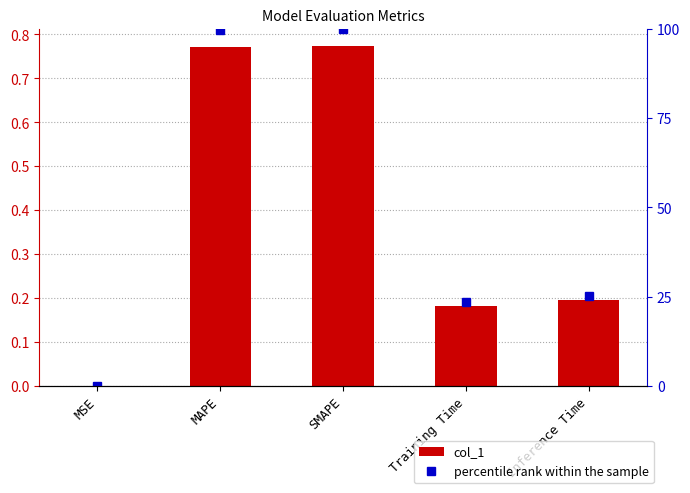

What are all the series names shown in the legend?

col_1, percentile rank within the sample